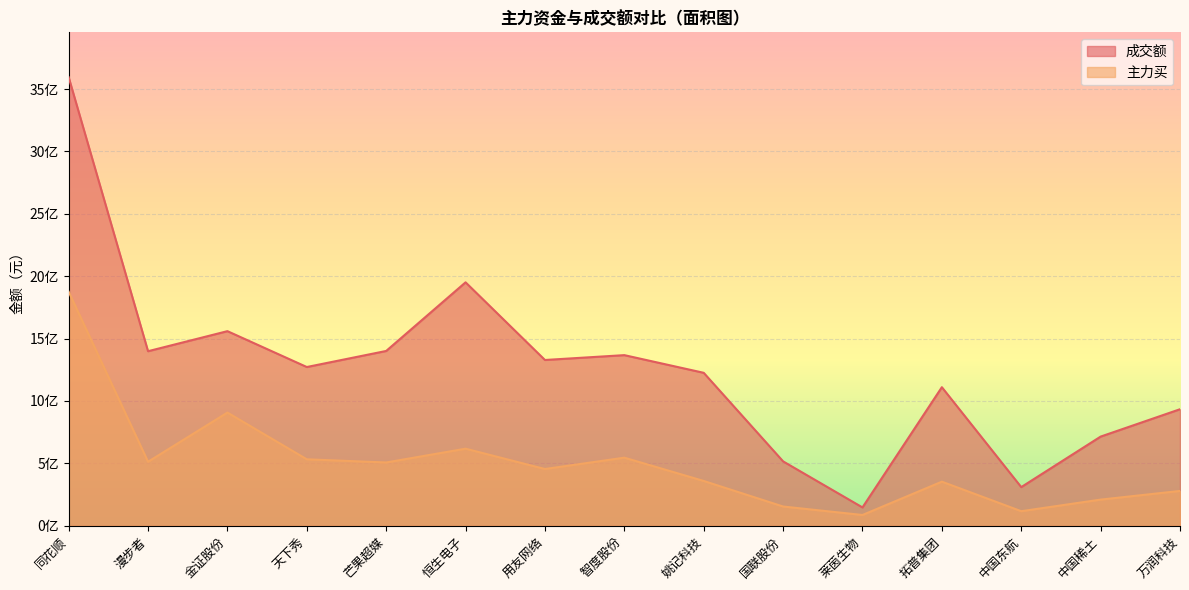

Reading left to right, what are all the values shown in this chart?

成交额: 同花顺=3595084502	漫步者=1398761197	金证股份=1559508038	天下秀=1272087278	芒果超媒=1400813404	恒生电子=1950893209	用友网络=1328435369	智度股份=1367296908	姚记科技=1225676464	国联股份=515926023	莱茵生物=146706182	拓普集团=1110317183	中国东航=309586010	中国稀土=714382545	万润科技=933723206
主力买: 同花顺=1875918276	漫步者=512672639	金证股份=906879039	天下秀=532504272	芒果超媒=506976663	恒生电子=617492197	用友网络=454528074	智度股份=545494811	姚记科技=358843507	国联股份=154036482	莱茵生物=86097058	拓普集团=353171500	中国东航=116487083	中国稀土=209381532	万润科技=278850458